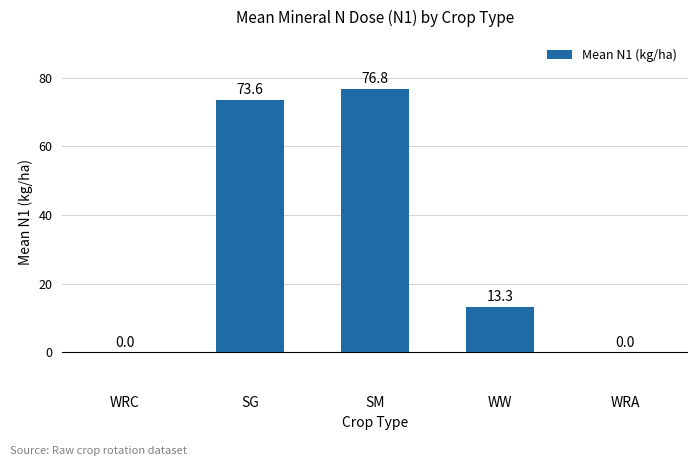

What is the sum of the values at SG and WRC?

73.6